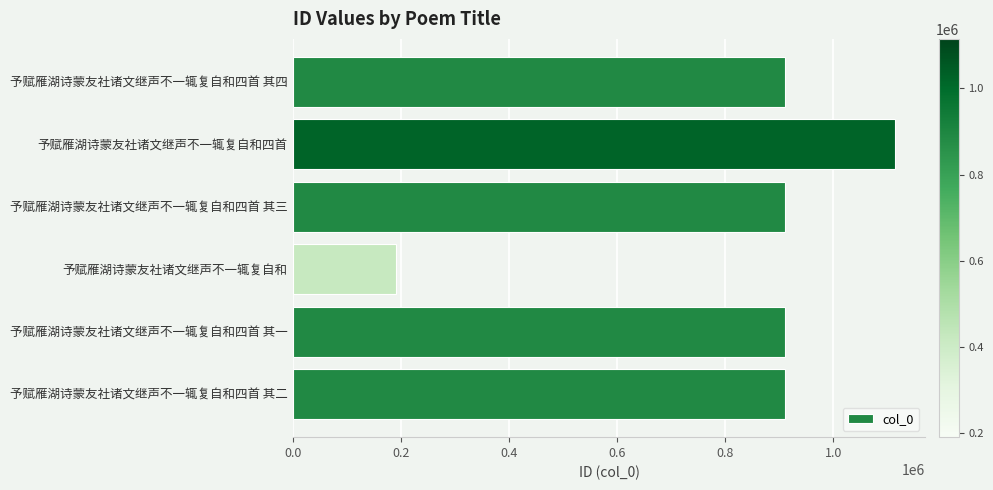

Approximately how many times larger is the value at 予赋雁湖诗蒙友社诸文继声不一辄复自和四首 其二 compared to 予赋雁湖诗蒙友社诸文继声不一辄复自和四首 其四?

1.0